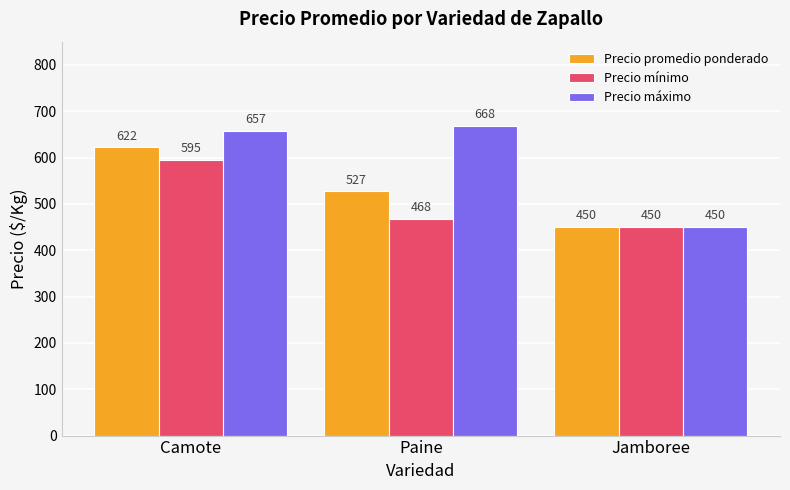

What is the lowest value of the Precio máximo series?

450